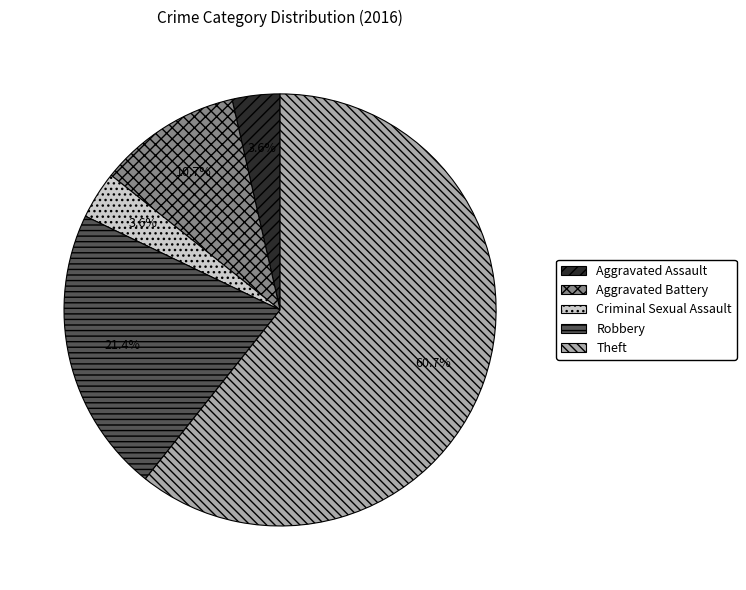

What percentage do Aggravated Assault and Theft together represent?

64.3%